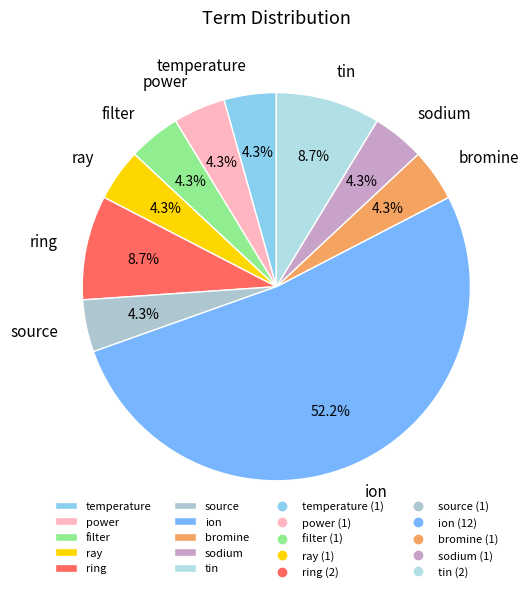

To the nearest percent, what percentage of the pie is bromine?

4%